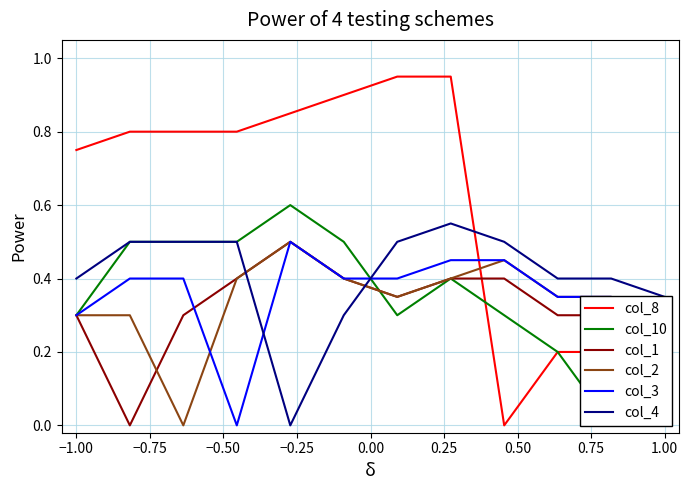

True or false: col_3 has more than 1 interior local peaks.

False